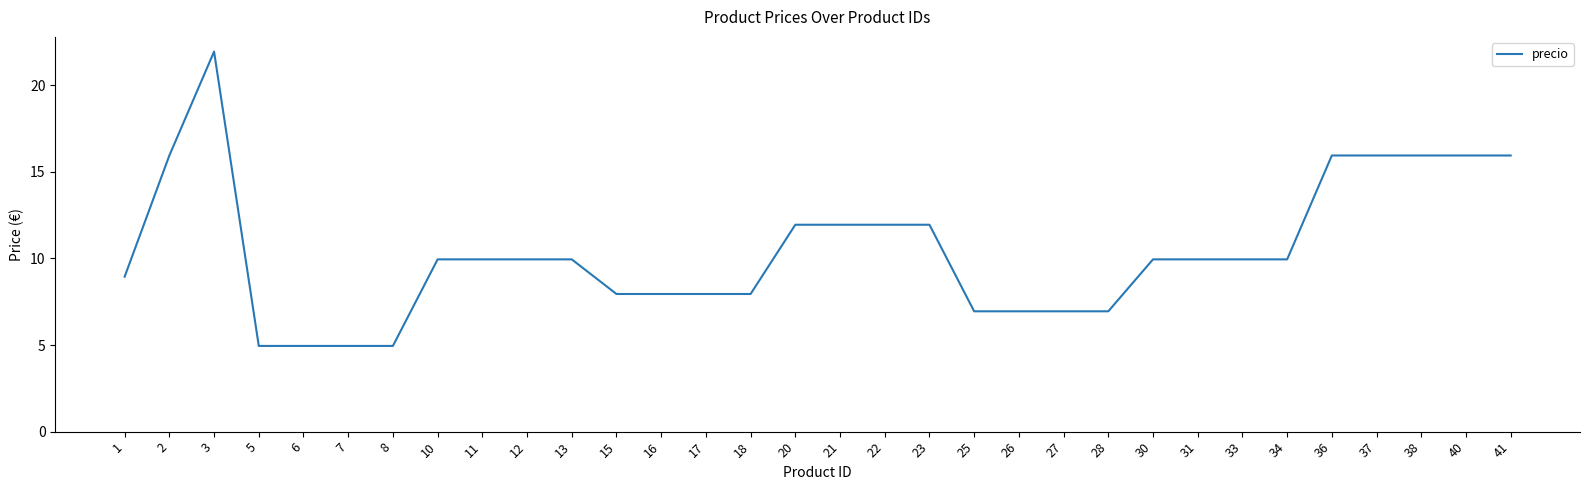

Between 41 and 23, which is larger?

41